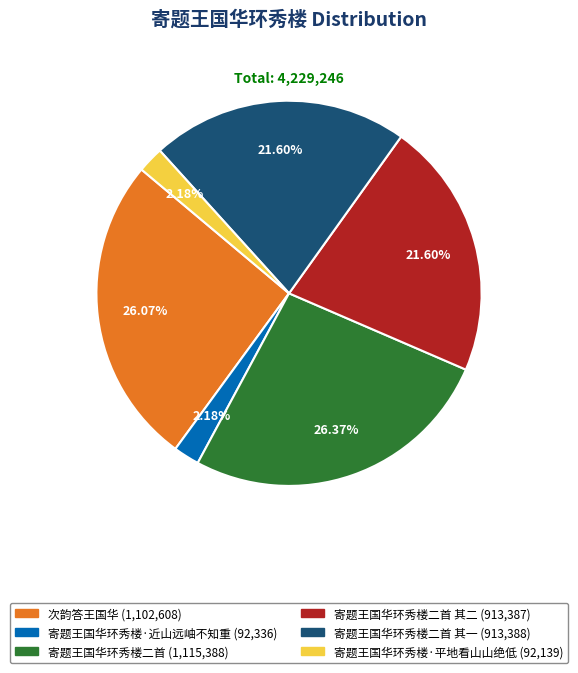

Does any single category account for the majority?

No